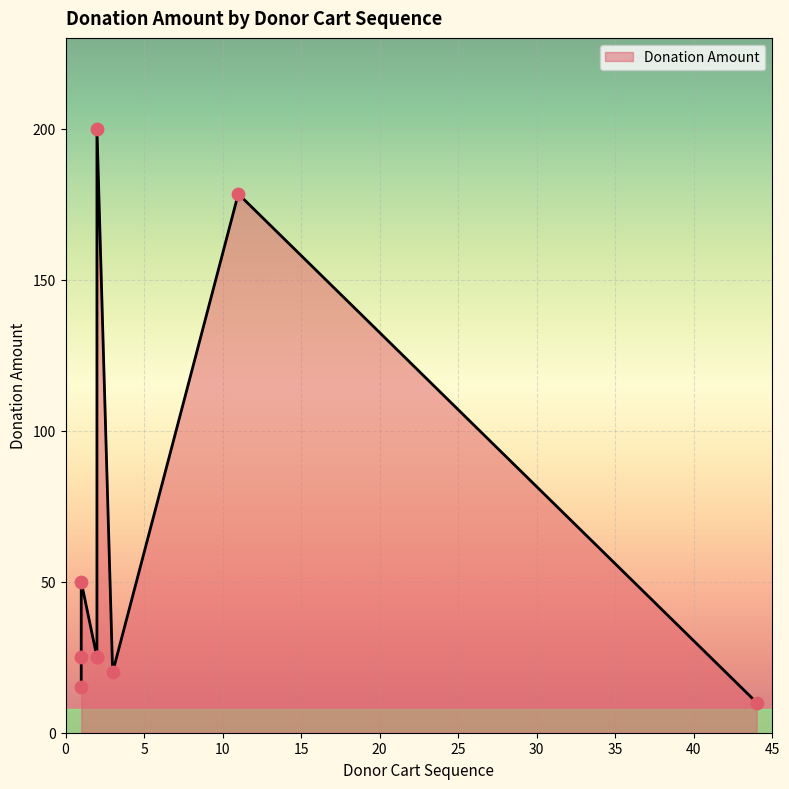

What is the change in value from 2 to 2?

+175.0